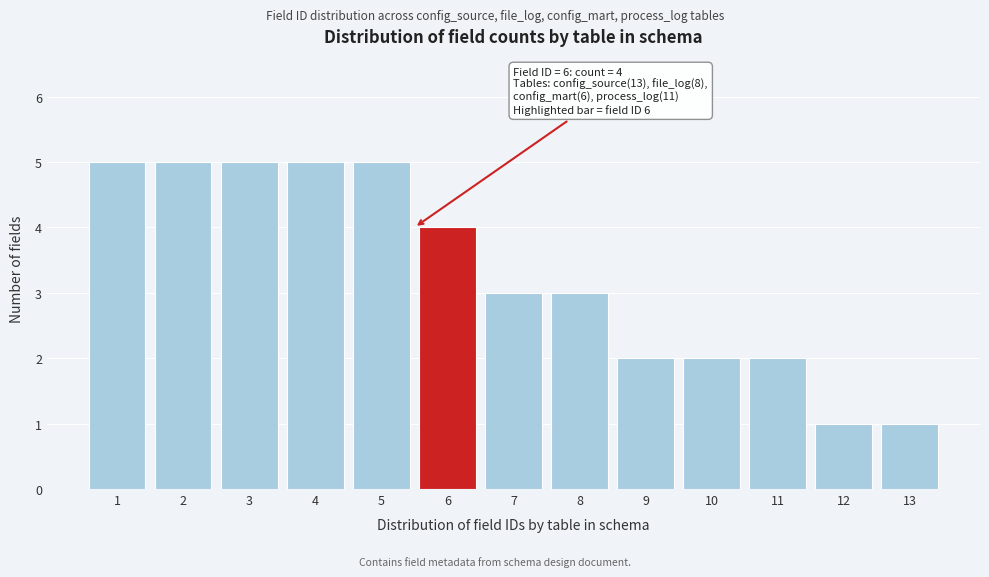

Reading left to right, list all the values displayed in this chart.

1=5	2=5	3=5	4=5	5=5	6=4	7=3	8=3	9=2	10=2	11=2	12=1	13=1